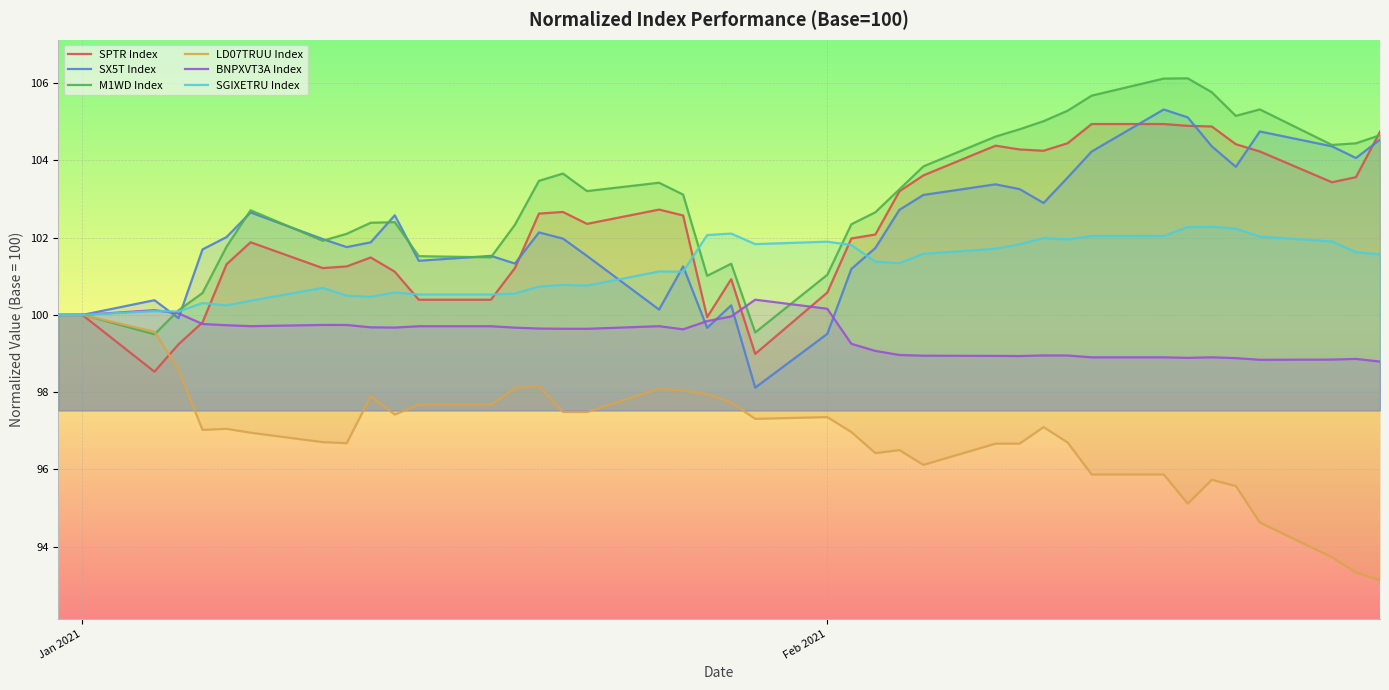

What is the smallest value displayed?

93.1